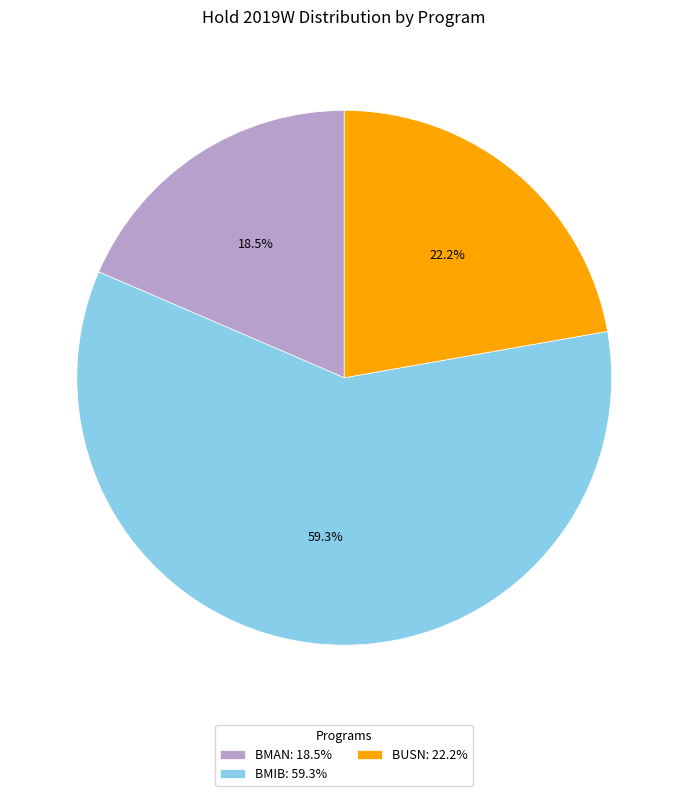

Which slice is the largest?

BMIB